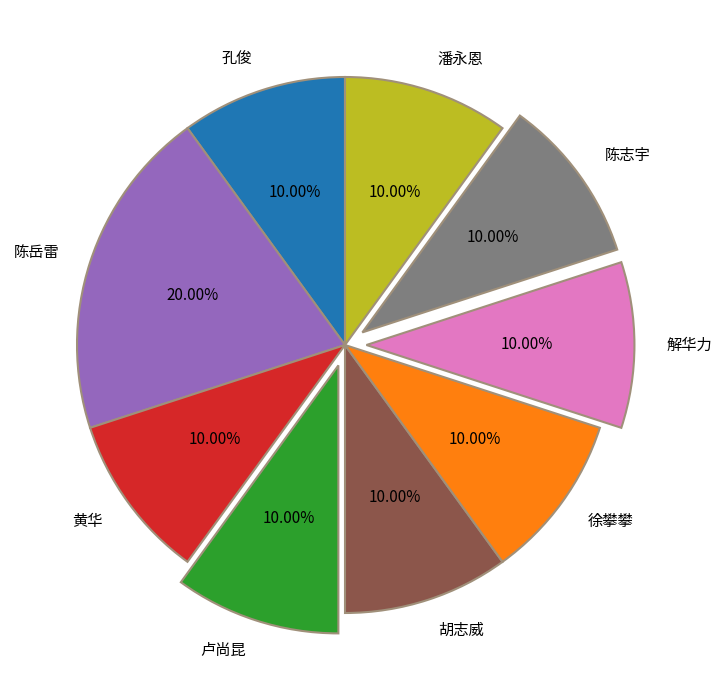

Combined, do 孔俊 and 潘永恩 account for over 50%?

No